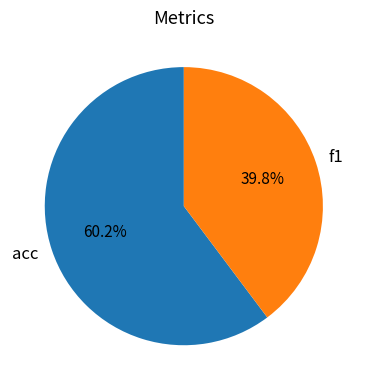

What is the majority slice?

acc